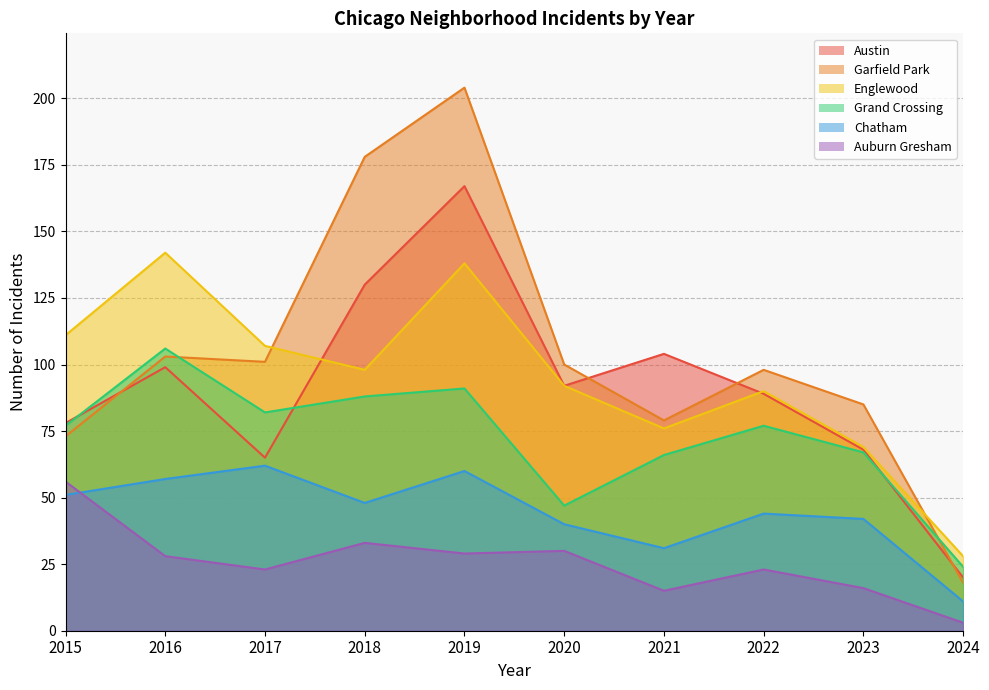

Which series has the largest range (max minus min)?

Garfield Park